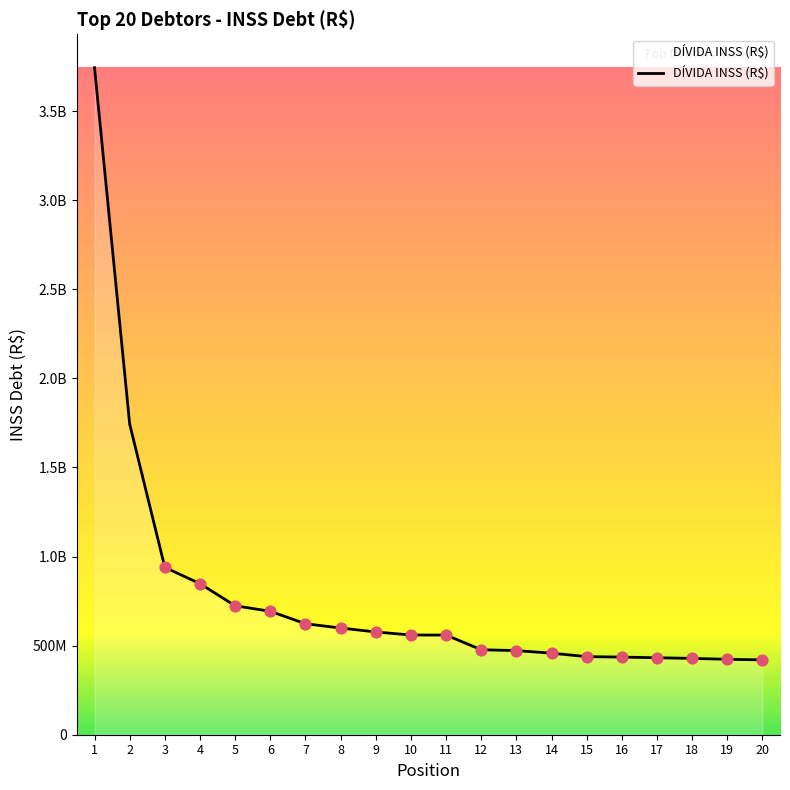

Which has a higher value, 18 or 8?

8